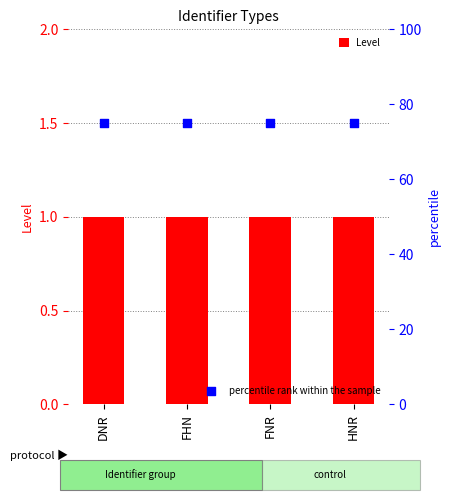

Which series contains the highest Y value?

percentile rank within the sample